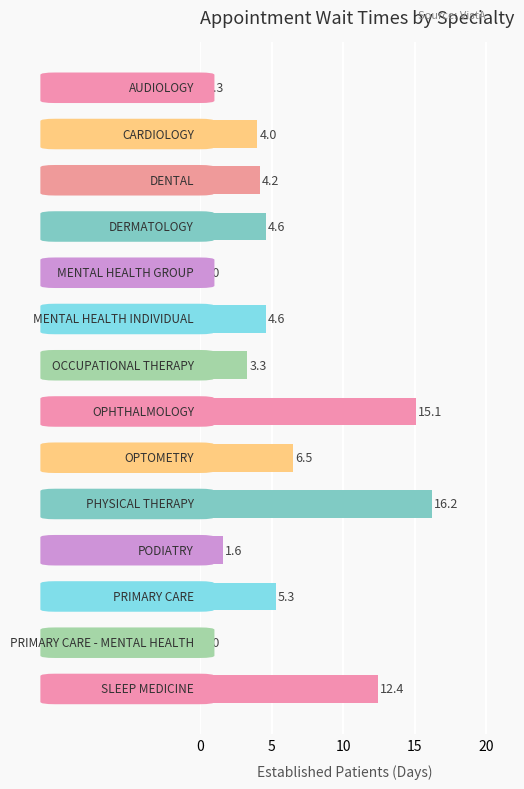

How many categories are shown in the chart?

14